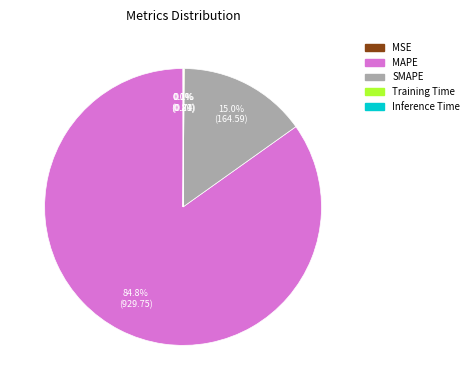

Which slice represents more than half of the pie?

MAPE